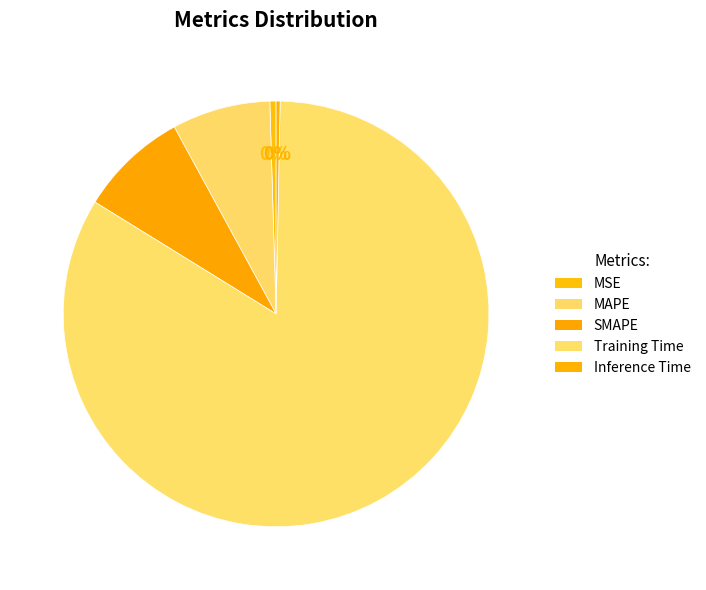

What is the largest slice in the pie chart?

Training Time